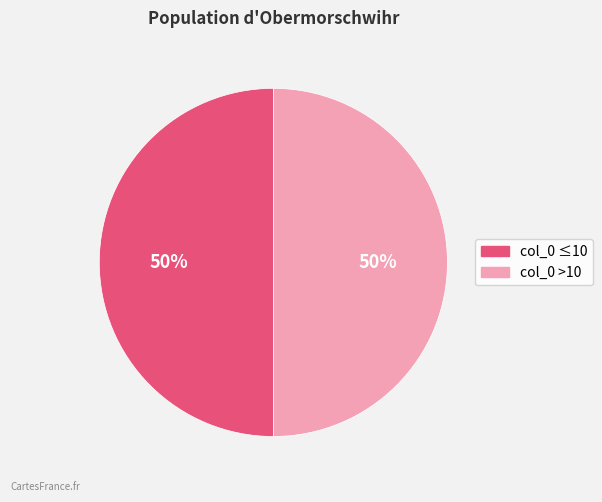

To the nearest percent, what is the average slice percentage?

50%